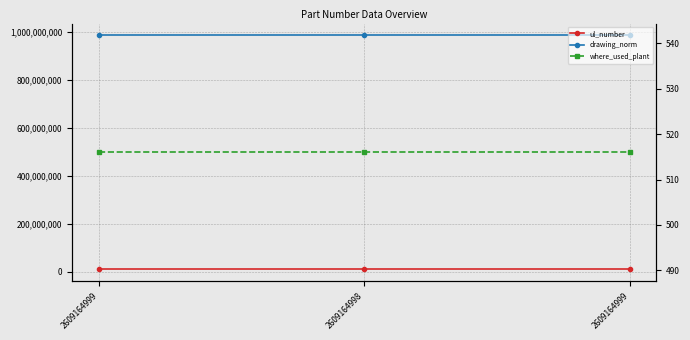

Reading left to right, list all the values displayed in this chart.

ul_number: 9846513	9846514	9846513
drawing_norm: 985135213	985135213	985135213
where_used_plant: 516	516	516